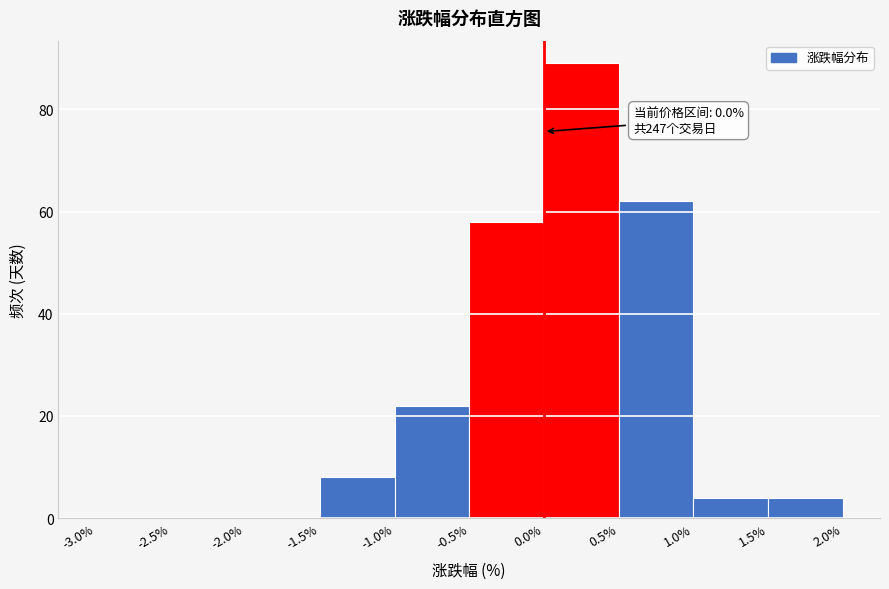

Which range on the x-axis has the tallest bar?

0.0% to 0.5%